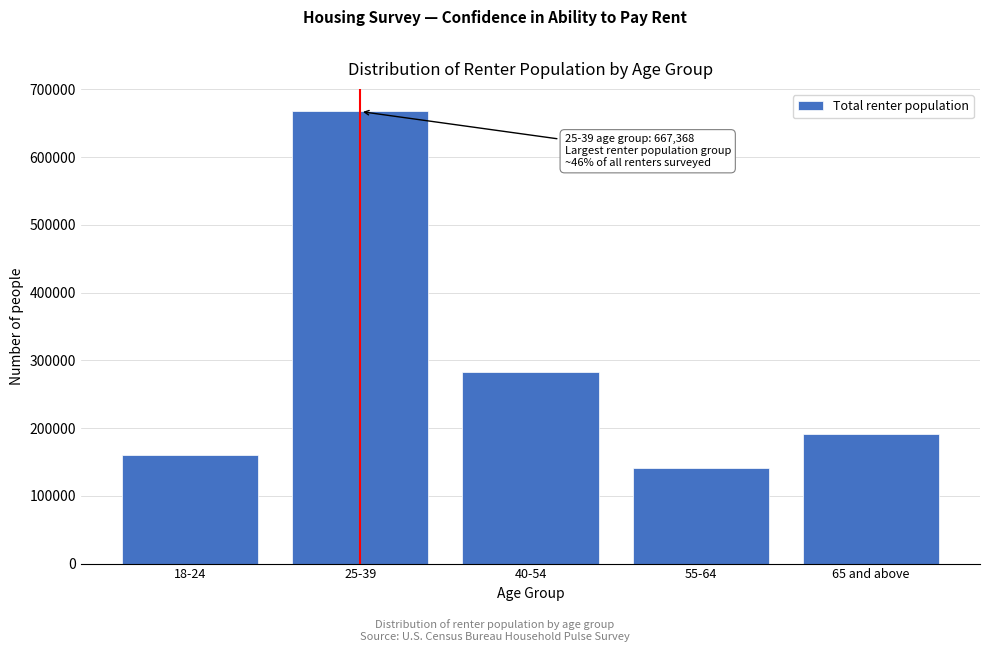

Reading right to left, extract all data points from this chart.

65 and above=191528	55-64=141047	40-54=282221	25-39=667368	18-24=160457